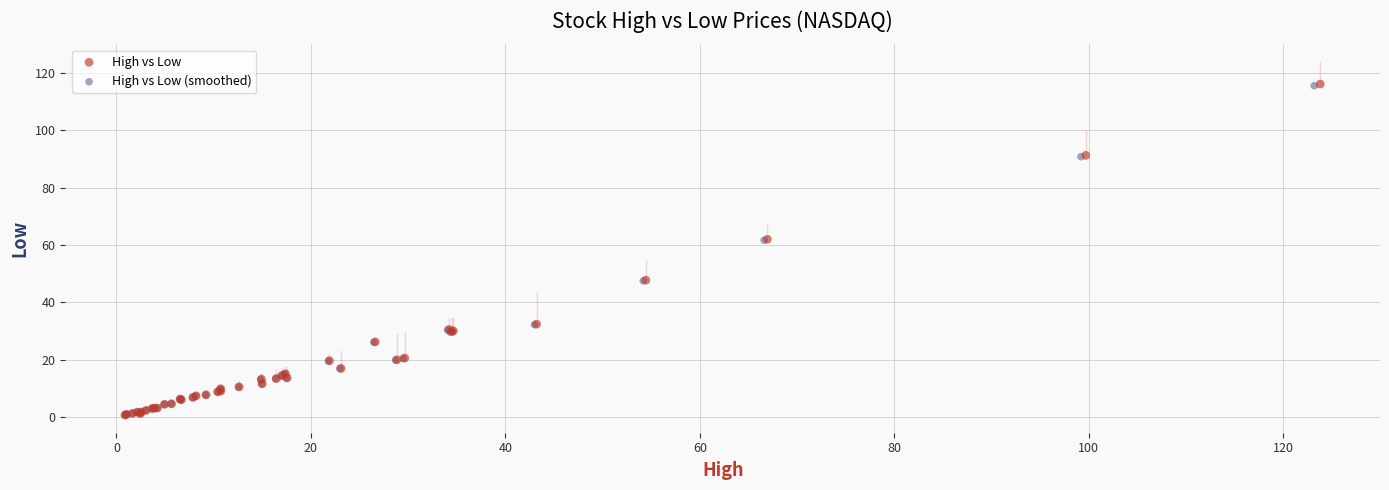

Which series has the widest spread of Y values?

High vs Low